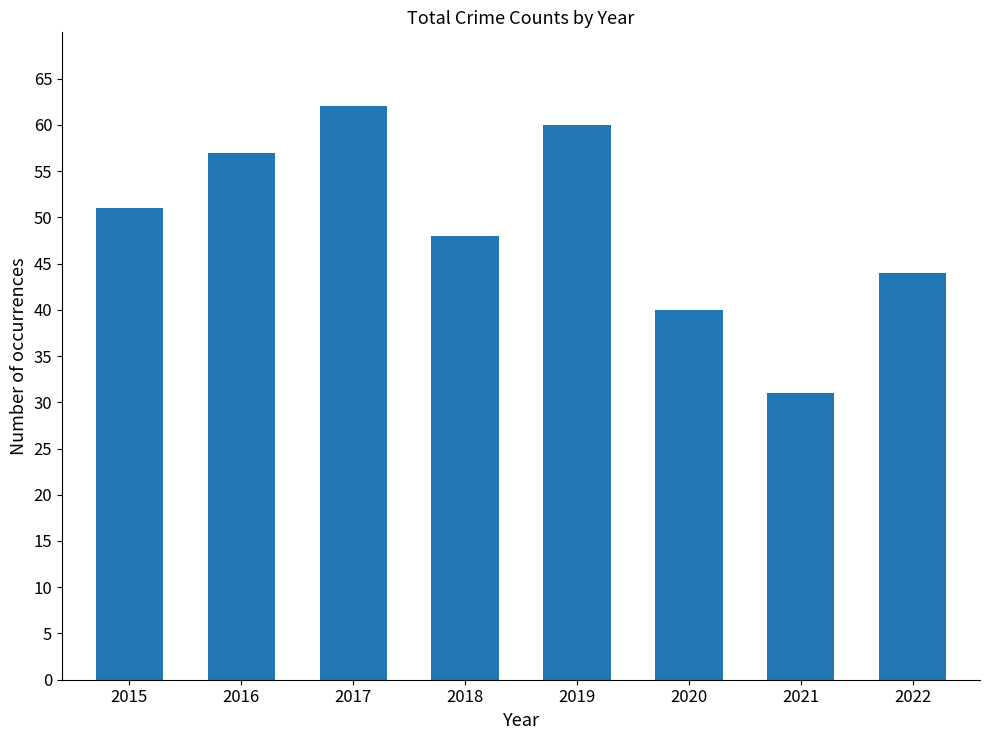

Approximately how many times larger is the value at 2020 compared to 2019?

0.7